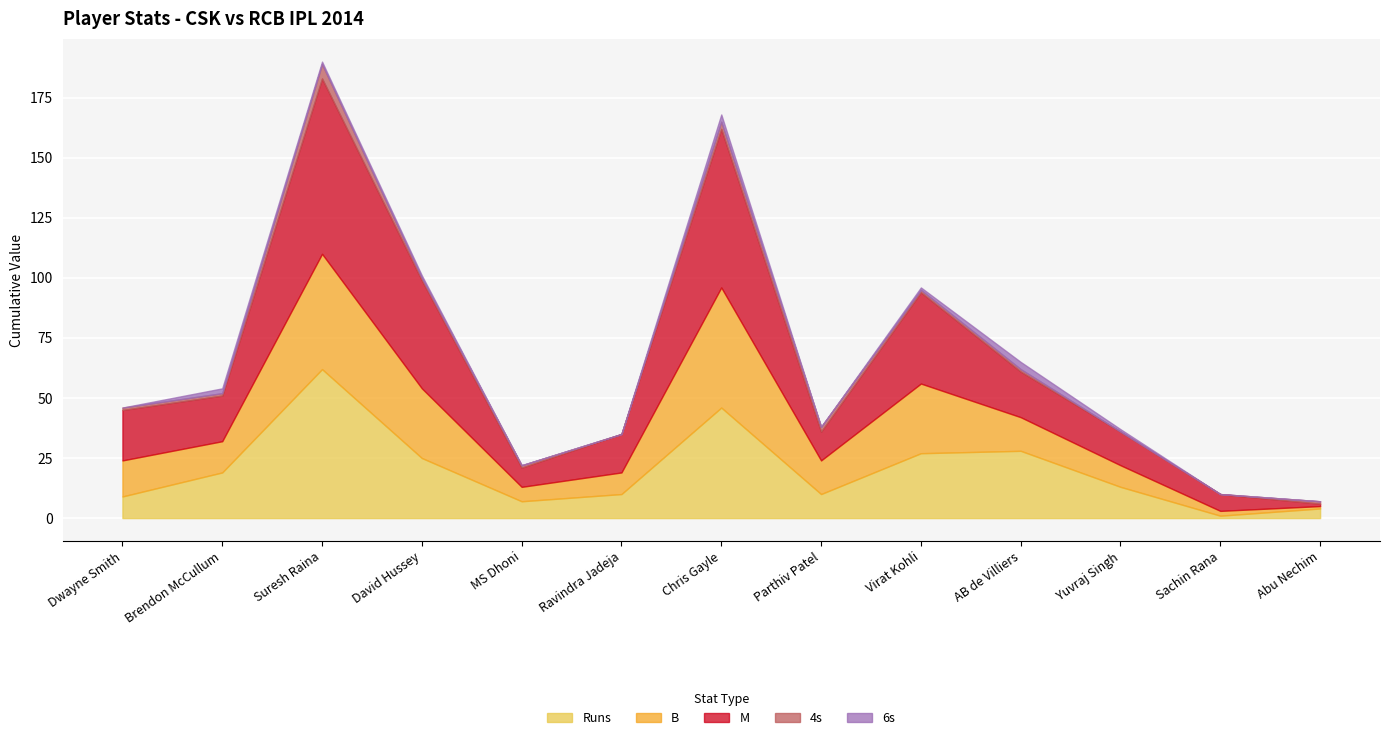

Reading left to right, transcribe all the data shown in this chart.

Runs: Dwayne Smith=9	Brendon McCullum=19	Suresh Raina=62	David Hussey=25	MS Dhoni=7	Ravindra Jadeja=10	Chris Gayle=46	Parthiv Patel=10	Virat Kohli=27	AB de Villiers=28	Yuvraj Singh=13	Sachin Rana=1	Abu Nechim=4
B: Dwayne Smith=15	Brendon McCullum=13	Suresh Raina=48	David Hussey=29	MS Dhoni=6	Ravindra Jadeja=9	Chris Gayle=50	Parthiv Patel=14	Virat Kohli=29	AB de Villiers=14	Yuvraj Singh=9	Sachin Rana=2	Abu Nechim=1
M: Dwayne Smith=21	Brendon McCullum=19	Suresh Raina=73	David Hussey=45	MS Dhoni=8	Ravindra Jadeja=16	Chris Gayle=66	Parthiv Patel=12	Virat Kohli=38	AB de Villiers=19	Yuvraj Singh=14	Sachin Rana=7	Abu Nechim=1
4s: Dwayne Smith=1	Brendon McCullum=1	Suresh Raina=6	David Hussey=1	MS Dhoni=1	Ravindra Jadeja=0	Chris Gayle=3	Parthiv Patel=2	Virat Kohli=1	AB de Villiers=1	Yuvraj Singh=0	Sachin Rana=0	Abu Nechim=1
6s: Dwayne Smith=0	Brendon McCullum=2	Suresh Raina=1	David Hussey=1	MS Dhoni=0	Ravindra Jadeja=0	Chris Gayle=3	Parthiv Patel=0	Virat Kohli=1	AB de Villiers=3	Yuvraj Singh=1	Sachin Rana=0	Abu Nechim=0